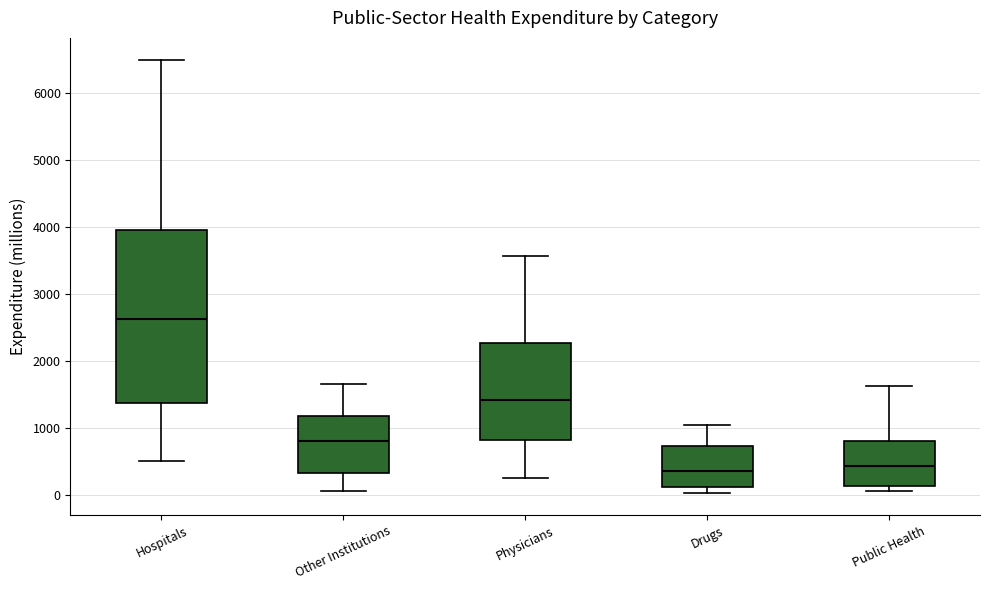

Reading left to right, read every box against the y-axis: the position of its median line, the range the box covers, and the ends of its whiskers. The values are not printed on the chart, so give them approximately, as read against the axis.

Hospitals: median 2600, box 1400 to 4000, whiskers 500 to 6500
Other Institutions: median 800, box 300 to 1200, whiskers 100 to 1700
Physicians: median 1400, box 800 to 2300, whiskers 200 to 3600
Drugs: median 400, box 100 to 700, whiskers 0 to 1000
Public Health: median 400, box 100 to 800, whiskers 100 (just below the box's lower edge) to 1600